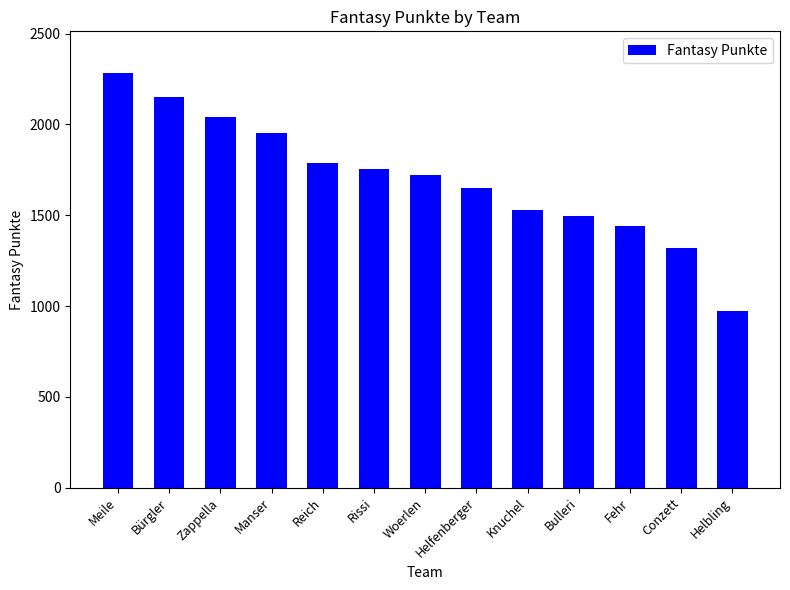

What is the change in value from Knuchel to Conzett?

-211